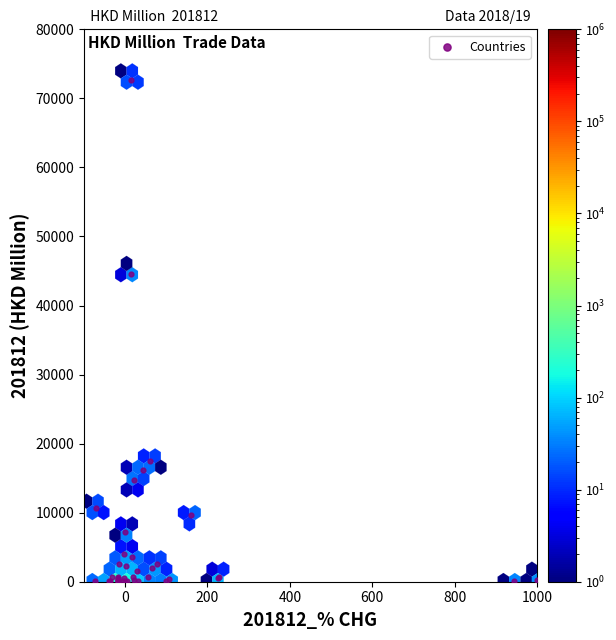

What Y value in the scatter plot is closest to 36357?

44608.7